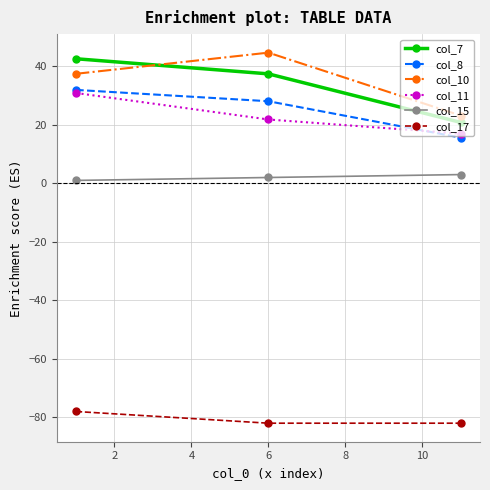

What is the value of the col_10 point at the 2nd from the left?

44.7